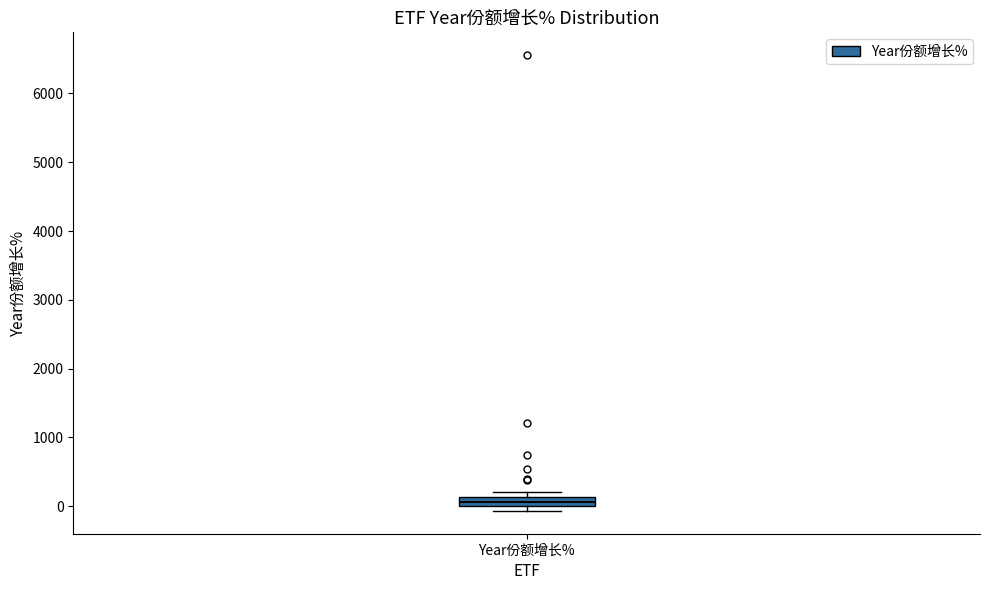

Where is the lower edge of the box for Year份额增长% on the y-axis? The values are not printed on the chart, so give them approximately, as read against the axis.

0